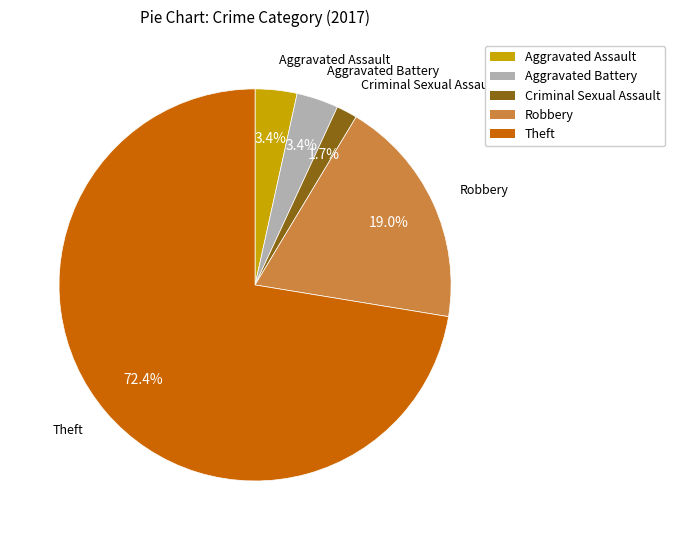

Approximately how many times larger is the value at Criminal Sexual Assault compared to Aggravated Battery?

0.5